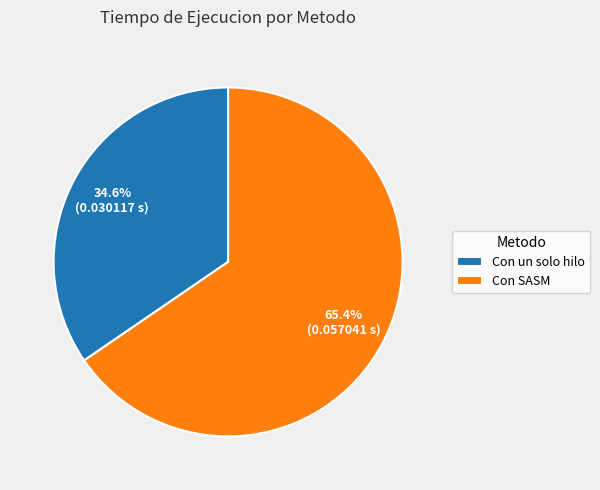

Rank the categories by value from highest to lowest.

Con SASM, Con un solo hilo